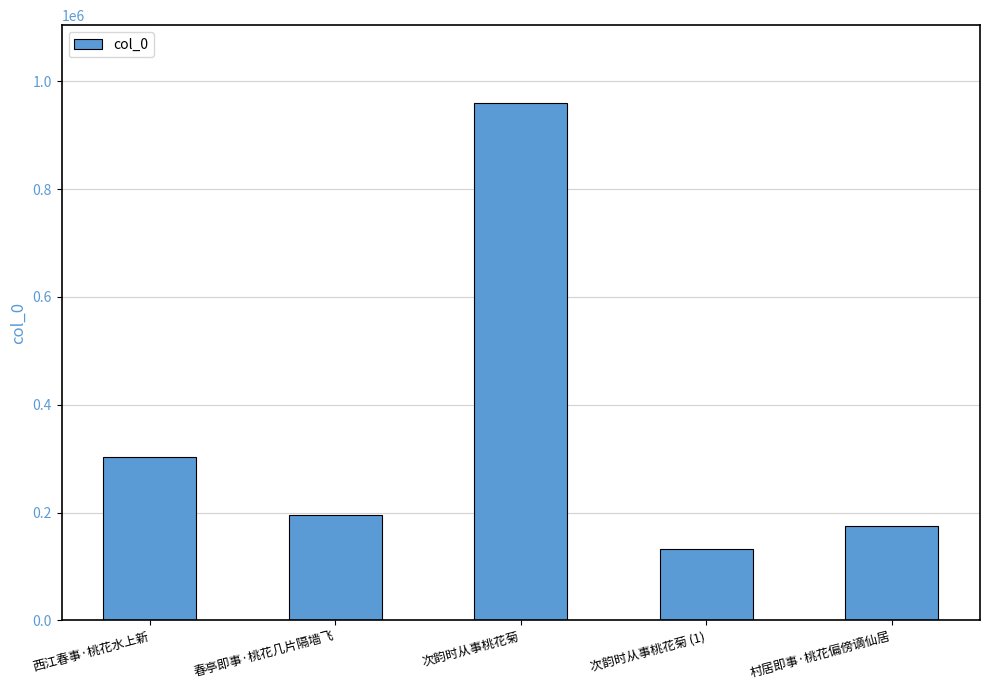

What is the label of the 4th bar from the right?

春亭即事·桃花几片隔墙飞